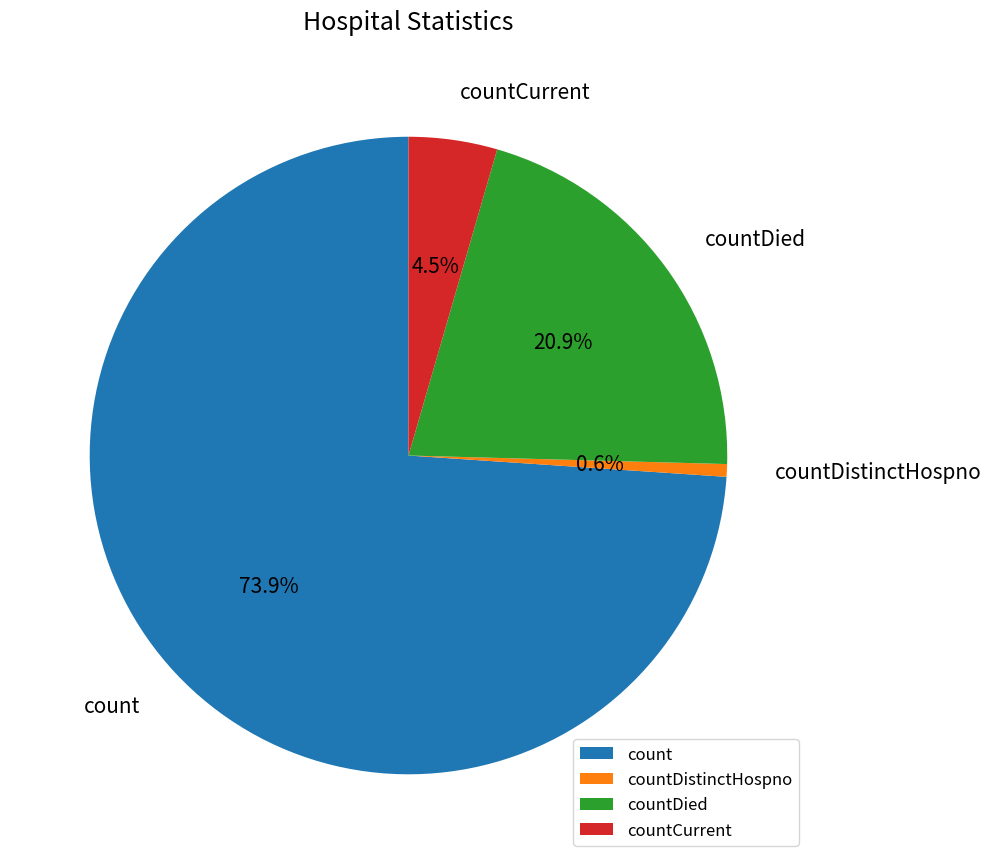

To the nearest percent, what is the difference between the largest and smallest slice percentages?

73%